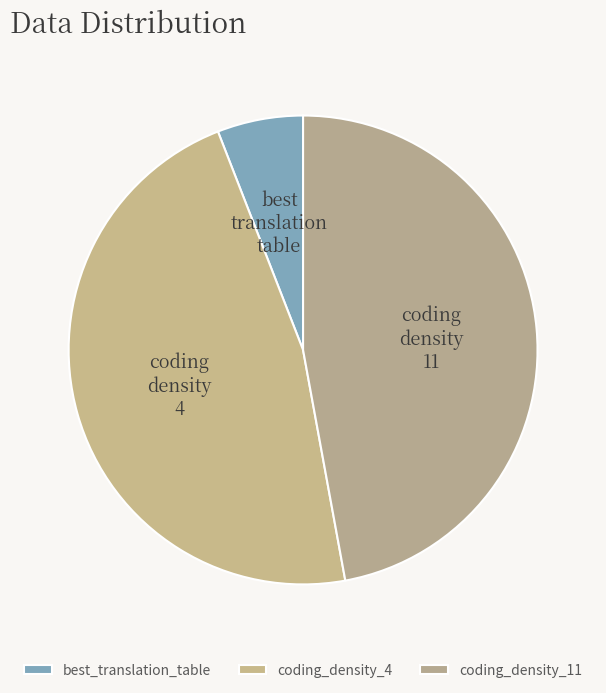

True or false: coding_density_11 accounts for 35% of the total.

False